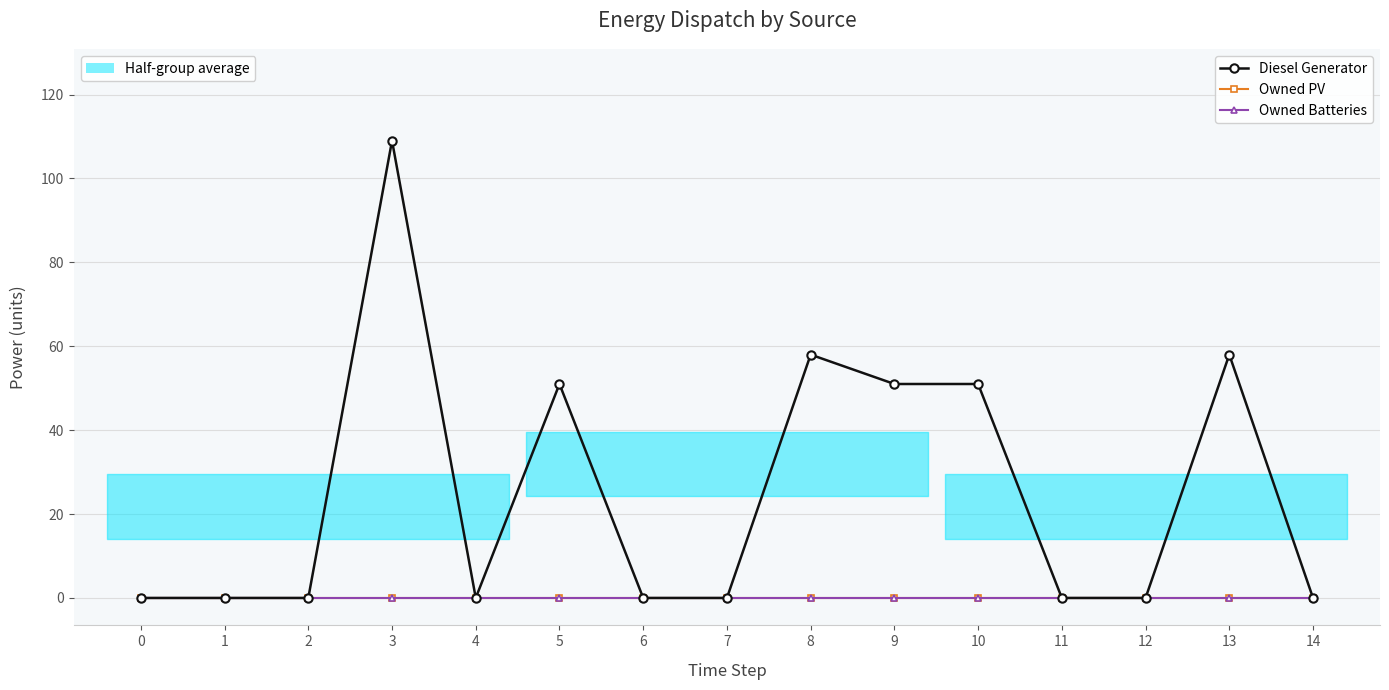

True or false: Owned Batteries and Owned PV cross at least once.

False